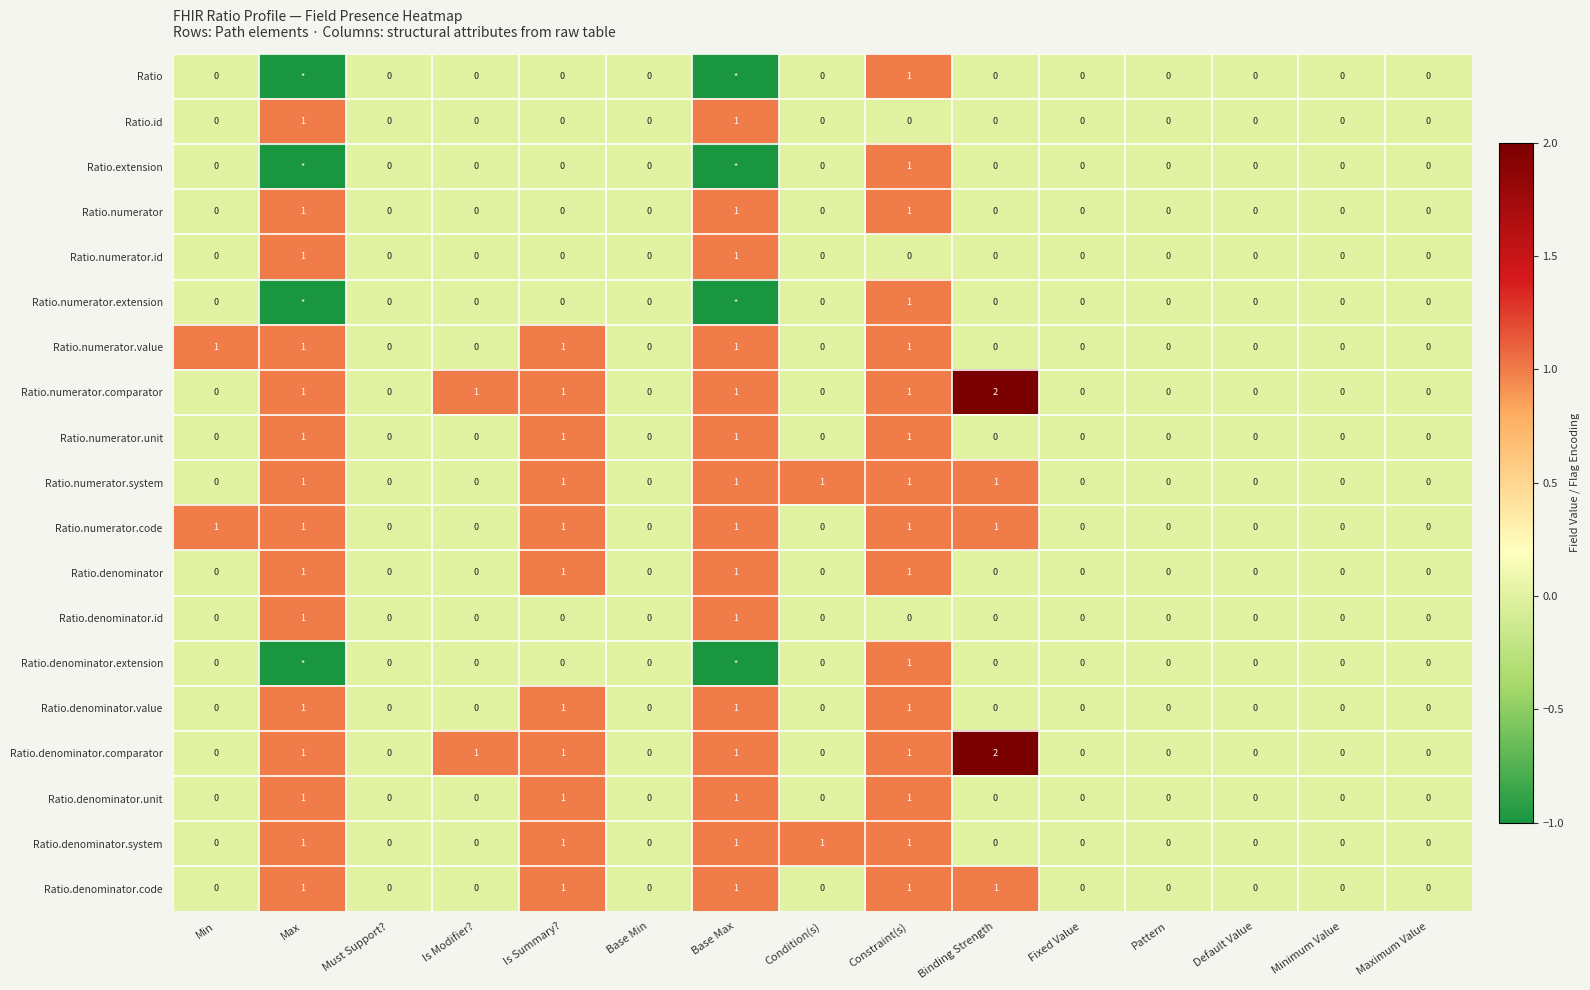

Count the Ratio.denominator.comparator values in the range 0 to 1.

14